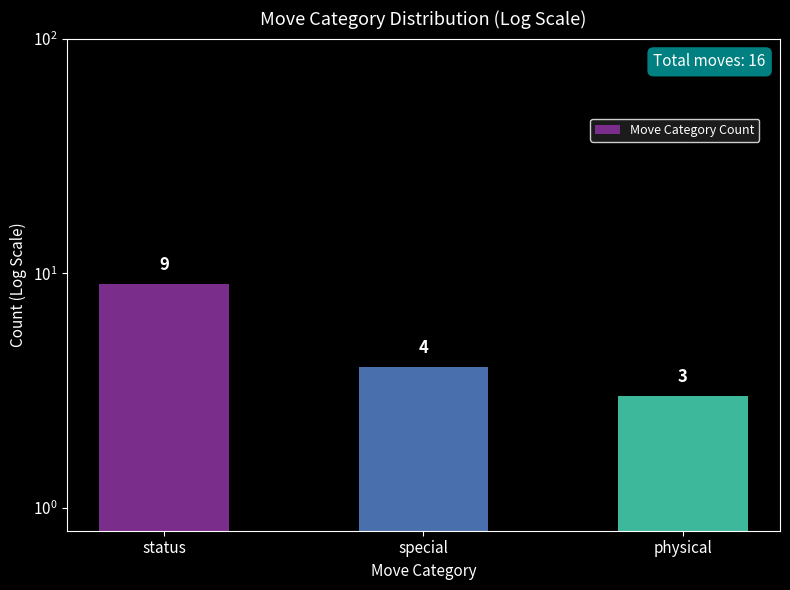

How many bars are there in total?

3